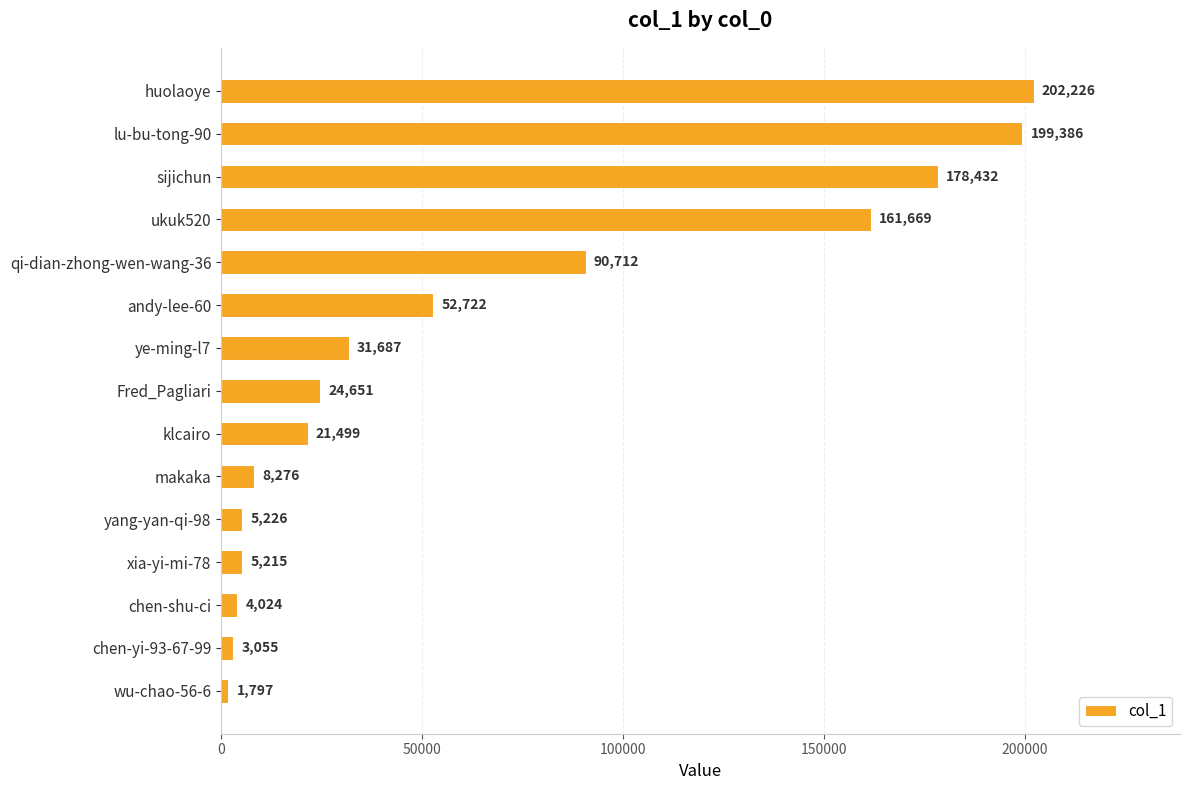

Reading top to bottom, list all the values displayed in this chart.

202226	199386	178432	161669	90712	52722	31687	24651	21499	8276	5226	5215	4024	3055	1797